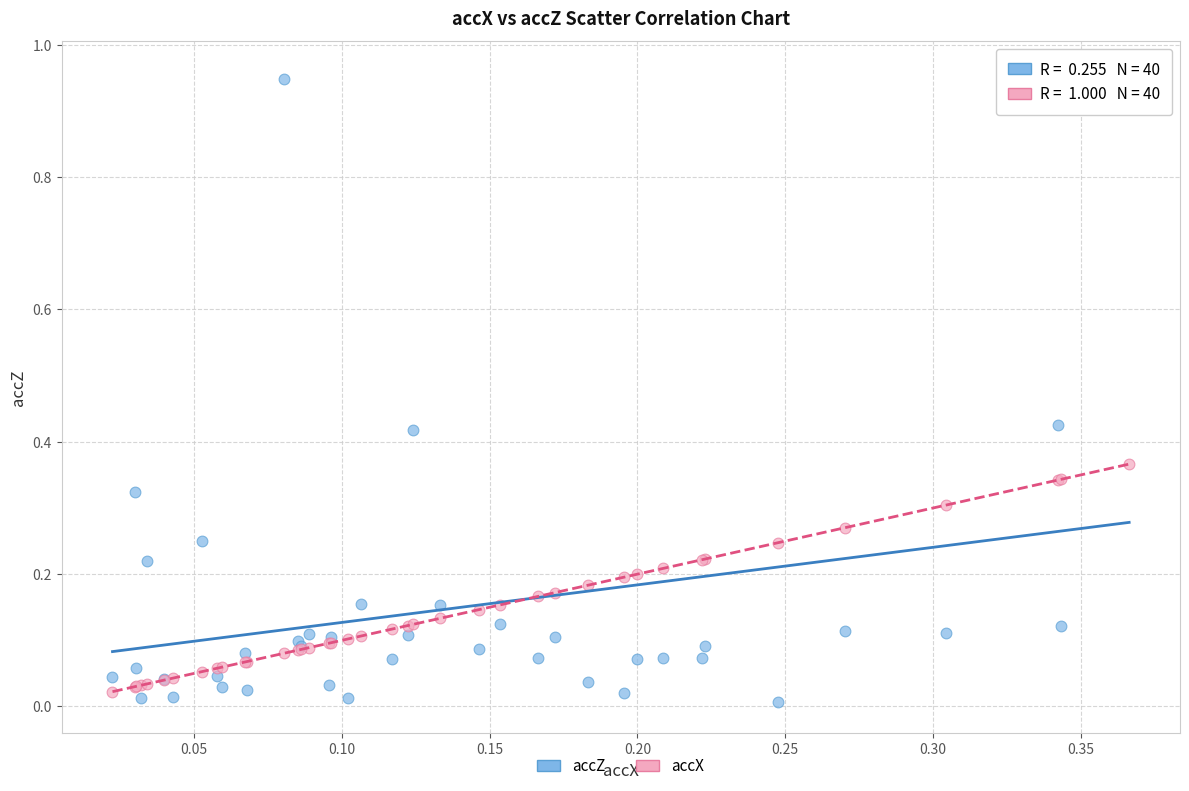

Which series reaches the minimum Y coordinate?

accZ